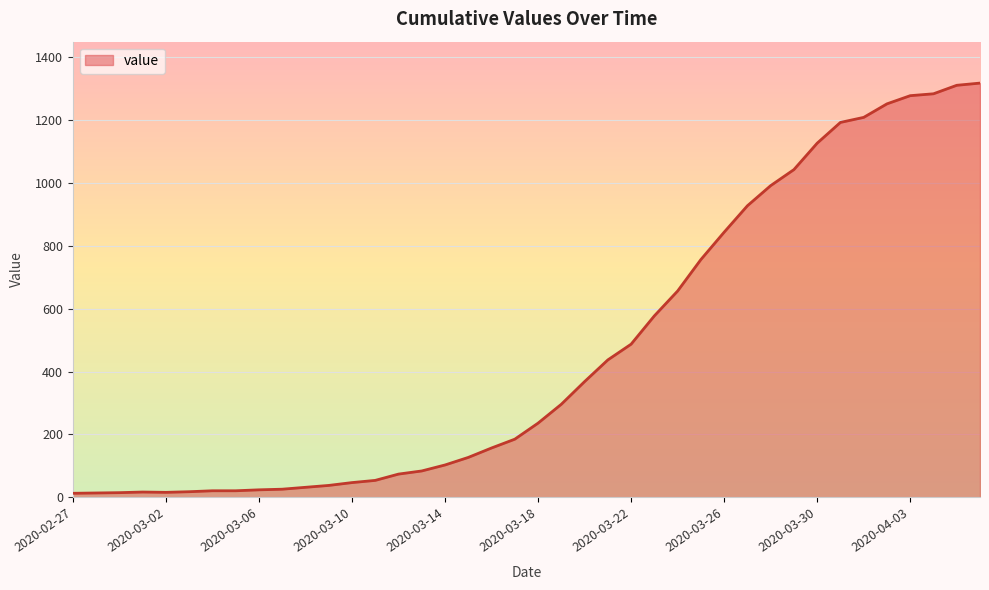

What is the greatest value displayed?

1317